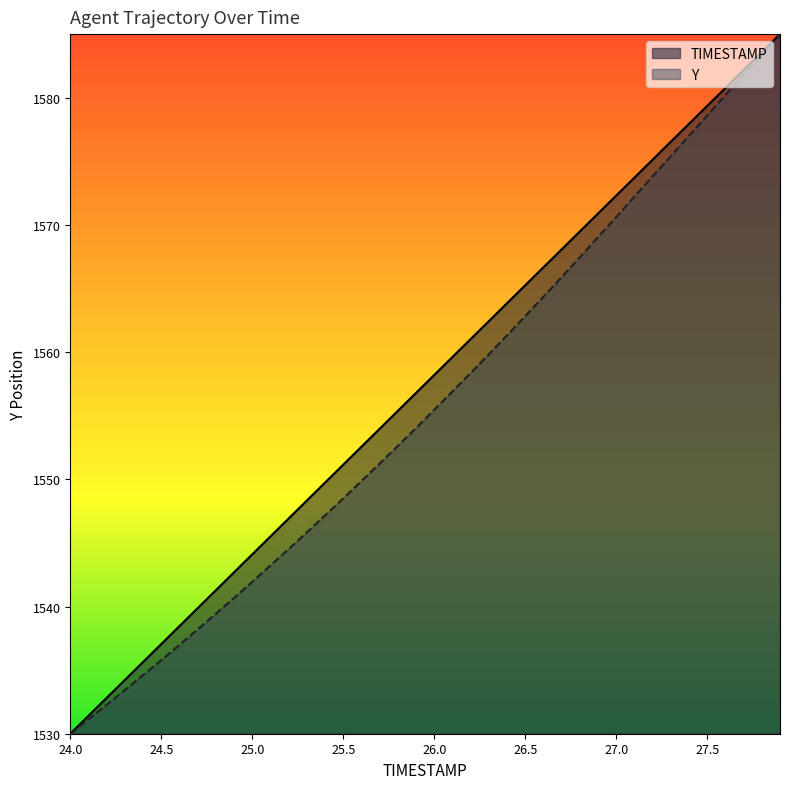

What is the sum of the Y values at 27.9 and 24.3?

3118.4